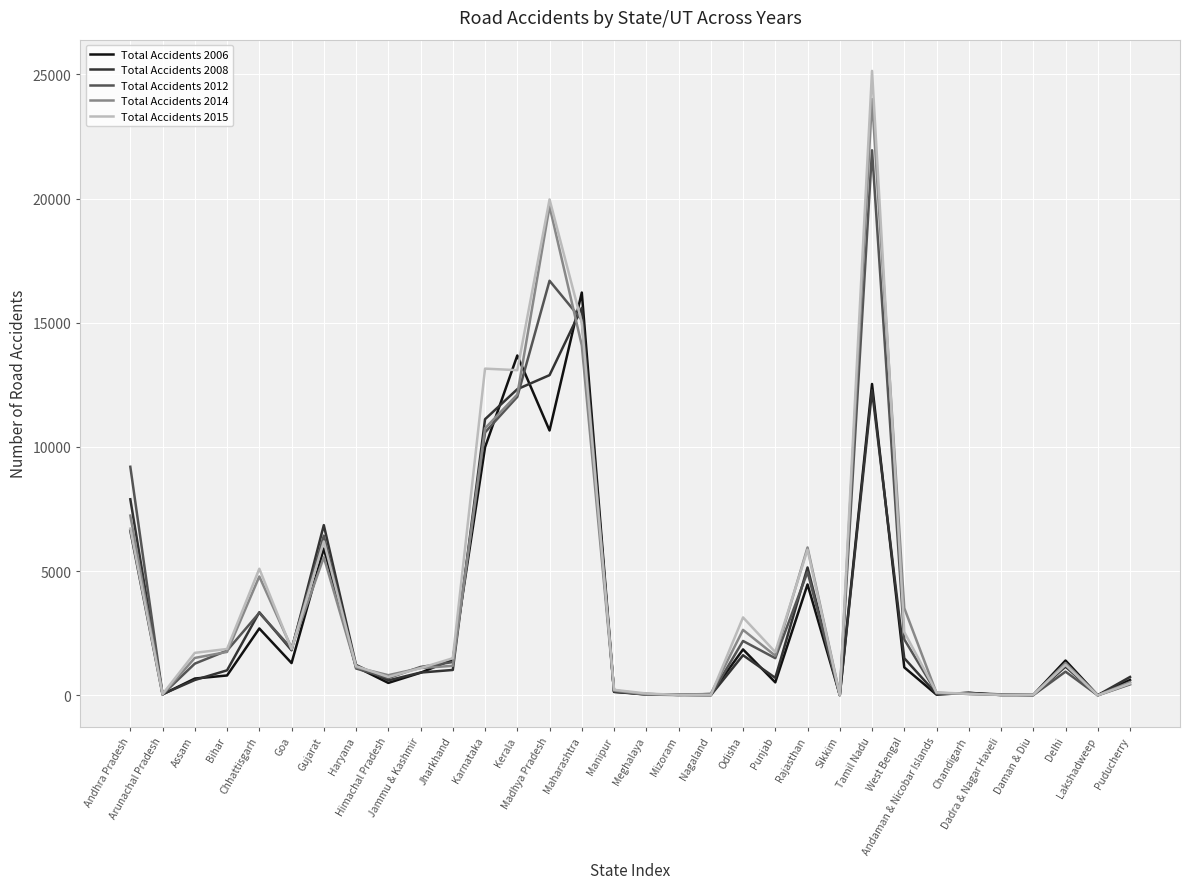

Which series has the largest range (max minus min)?

Total Accidents 2015